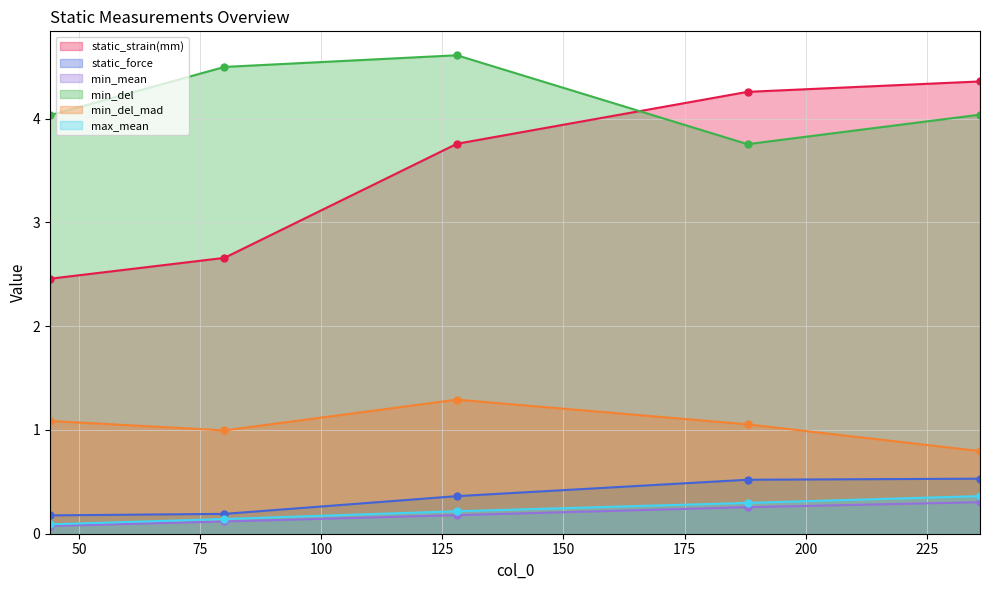

The value of max_mean at 44 is 0.1. True or false?

False